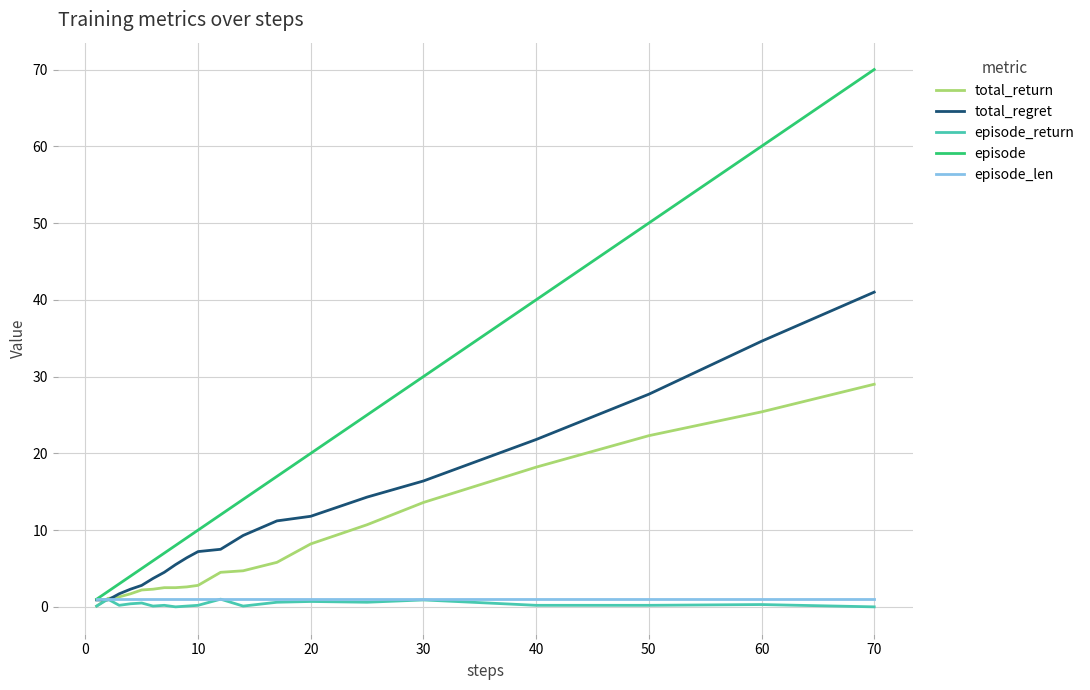

What is the highest value of the total_return series?

29.0